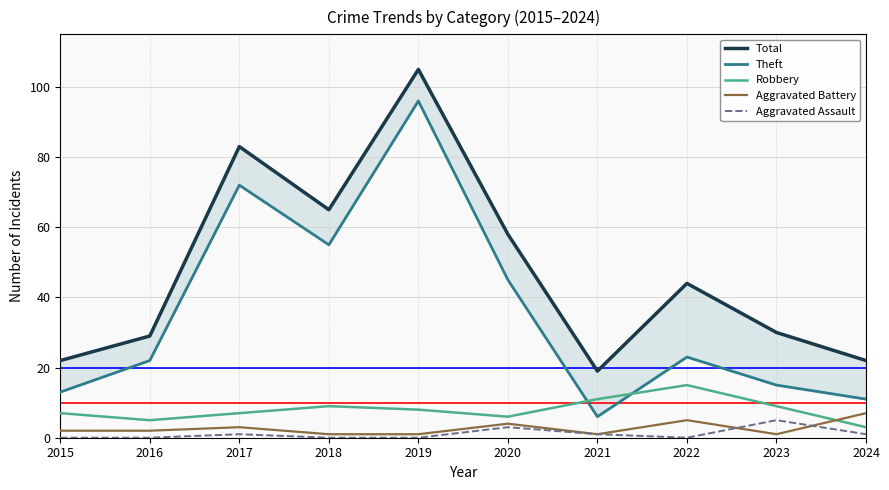

The Total series shows 44 at 2022. True or false?

True